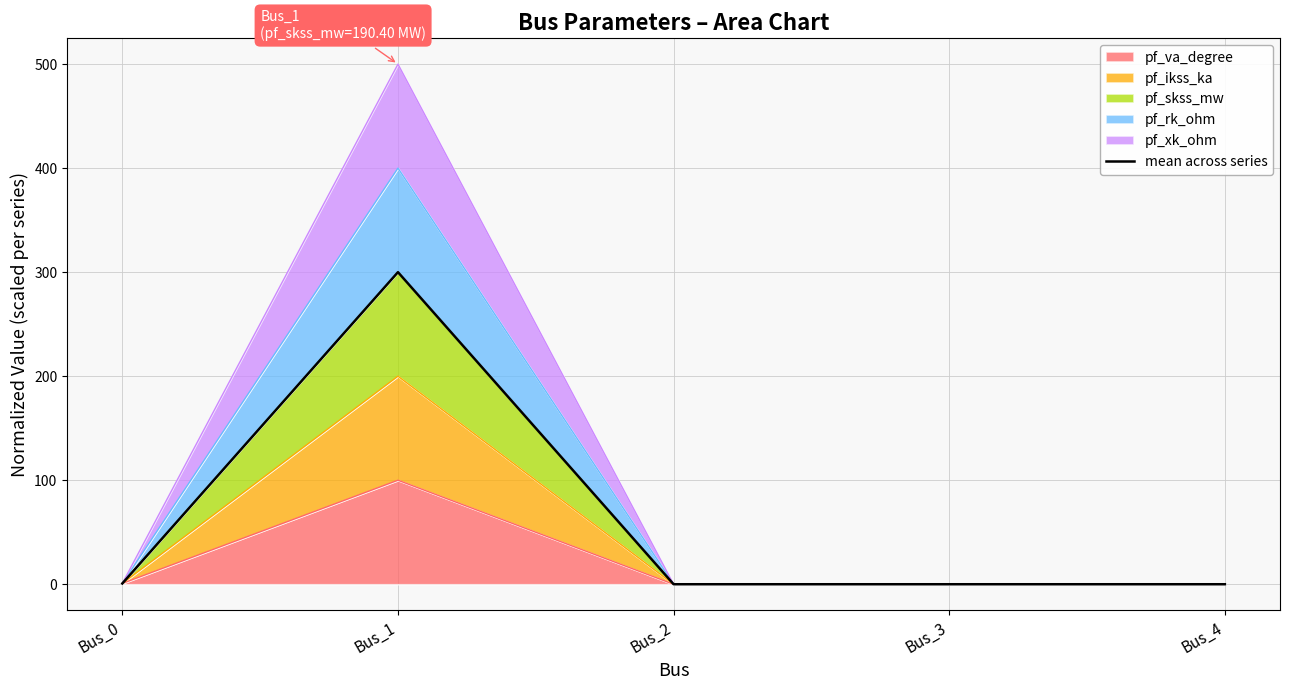

Where is the data nearest to the value 150?

Bus_0